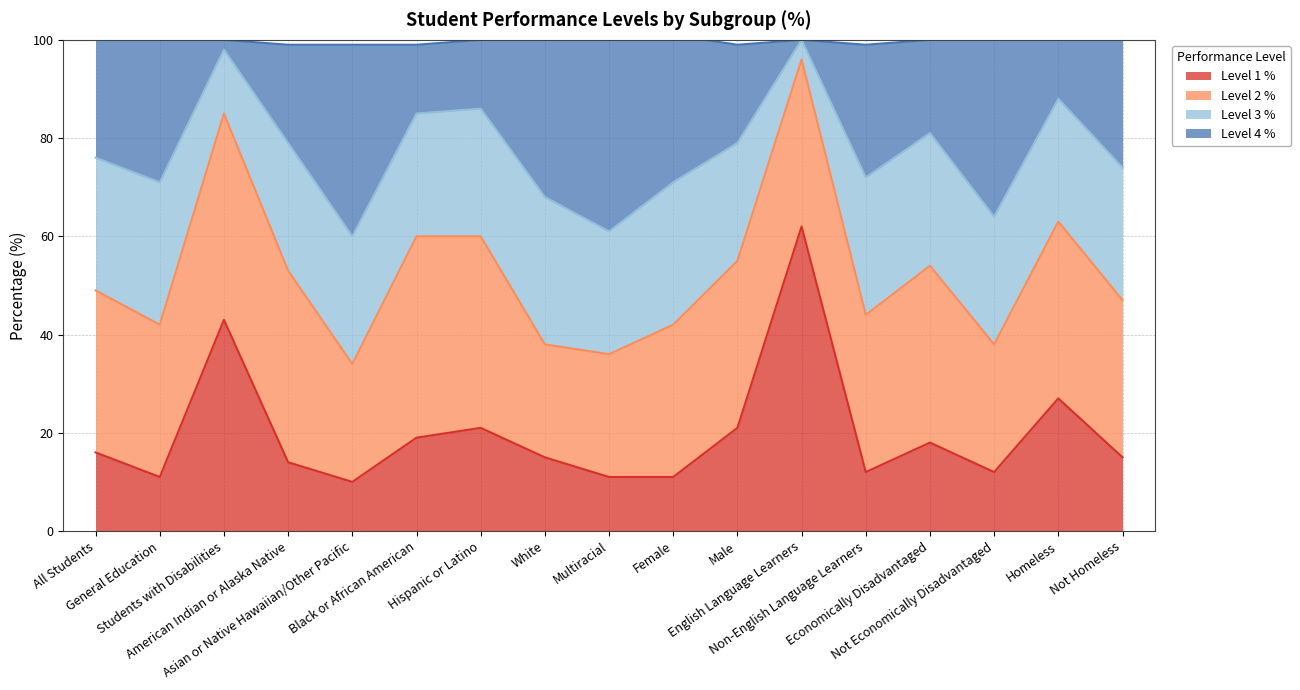

The value of Level 1 % at English Language Learners is 26. True or false?

False